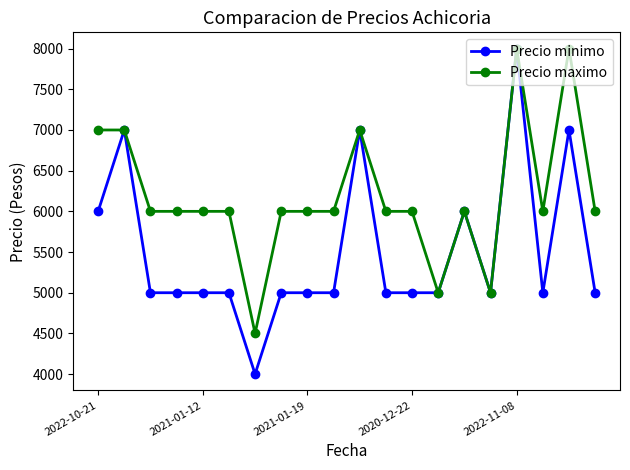

How many lines are shown in the chart?

2